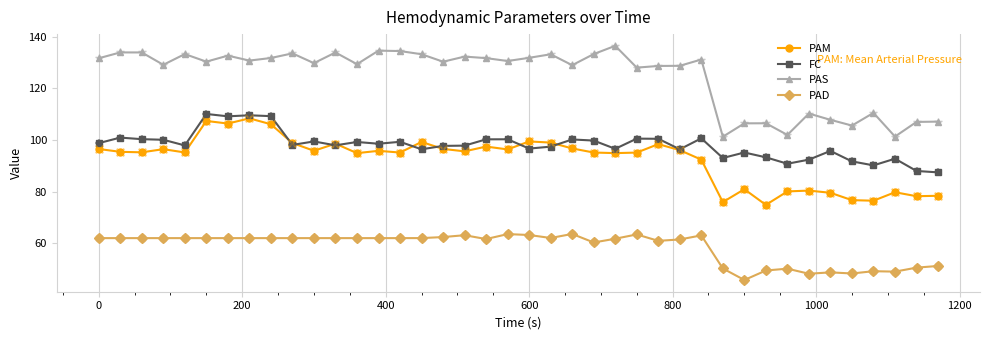

What is the maximum value shown in the chart?

136.5